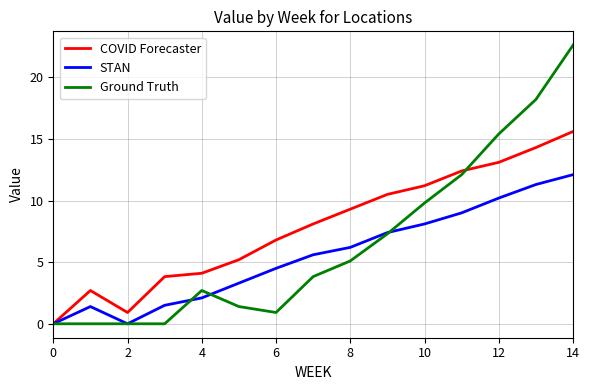

What is the greatest value displayed?

22.6